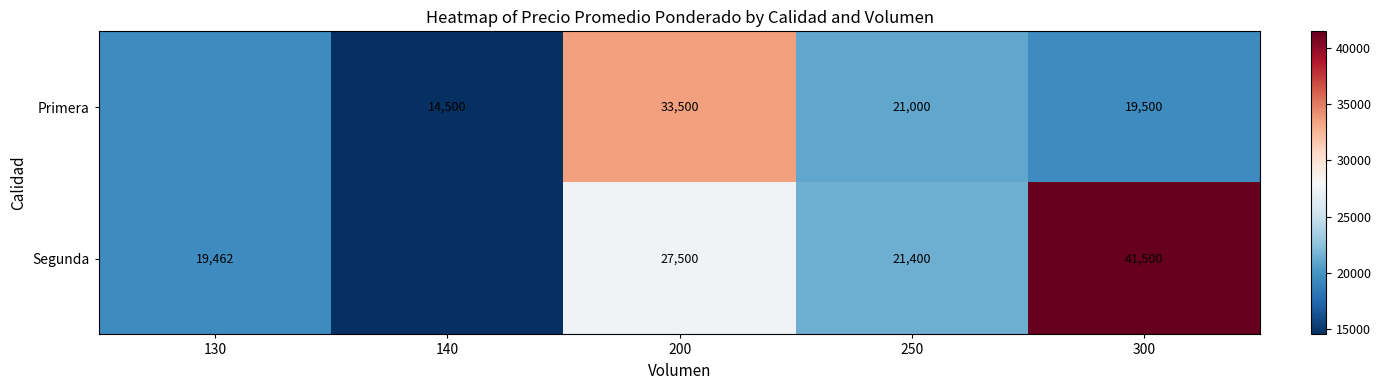

At 250, list the series in order from smallest to largest.

Primera, Segunda